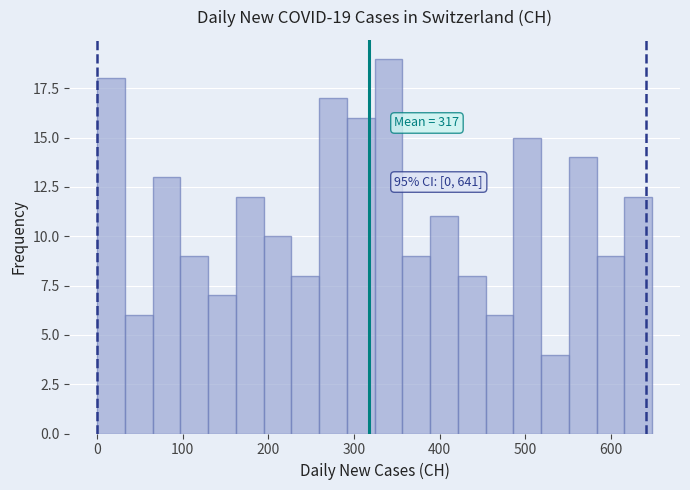

Around what value on the x-axis is the tallest bar? Give the approximate position of its centre, as read against the axis.

340